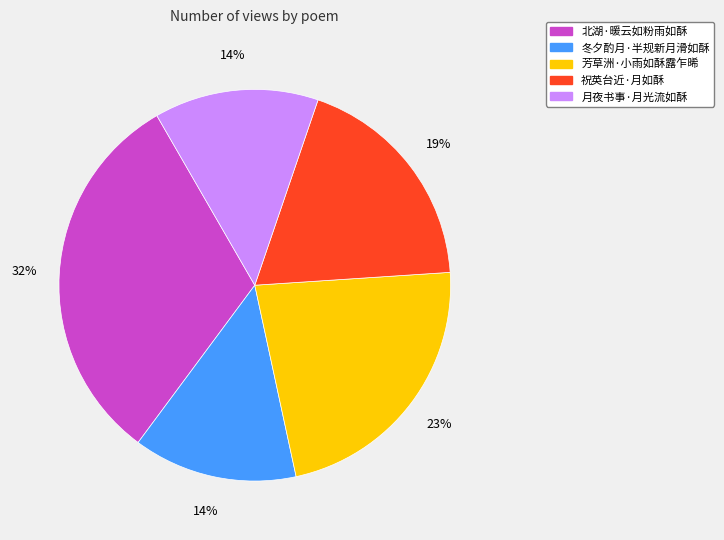

Is 北湖·暖云如粉雨如酥 the majority of the pie?

No